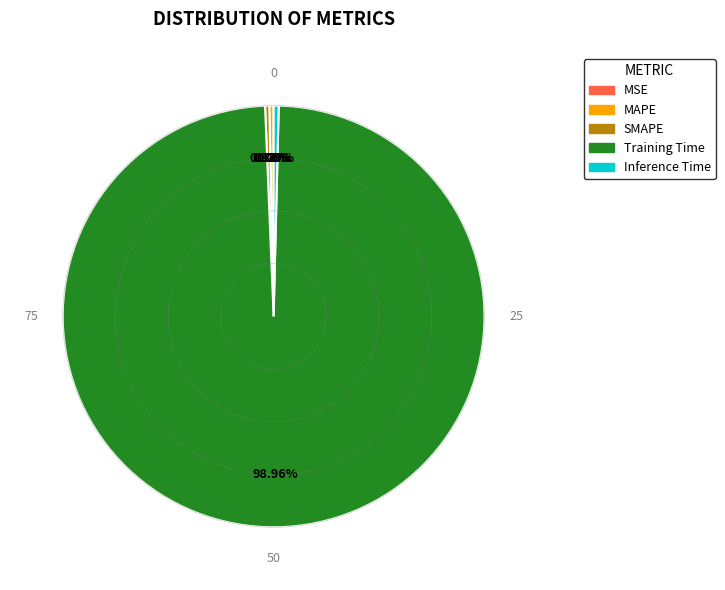

Which slice is the largest?

Training Time